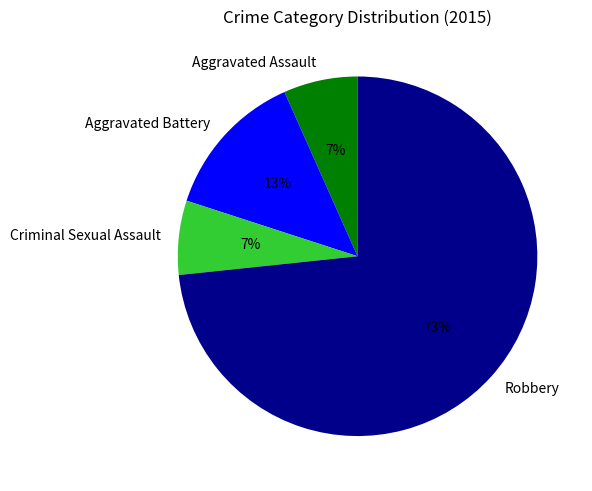

What percentage is the Robbery slice, to the nearest percent?

73%